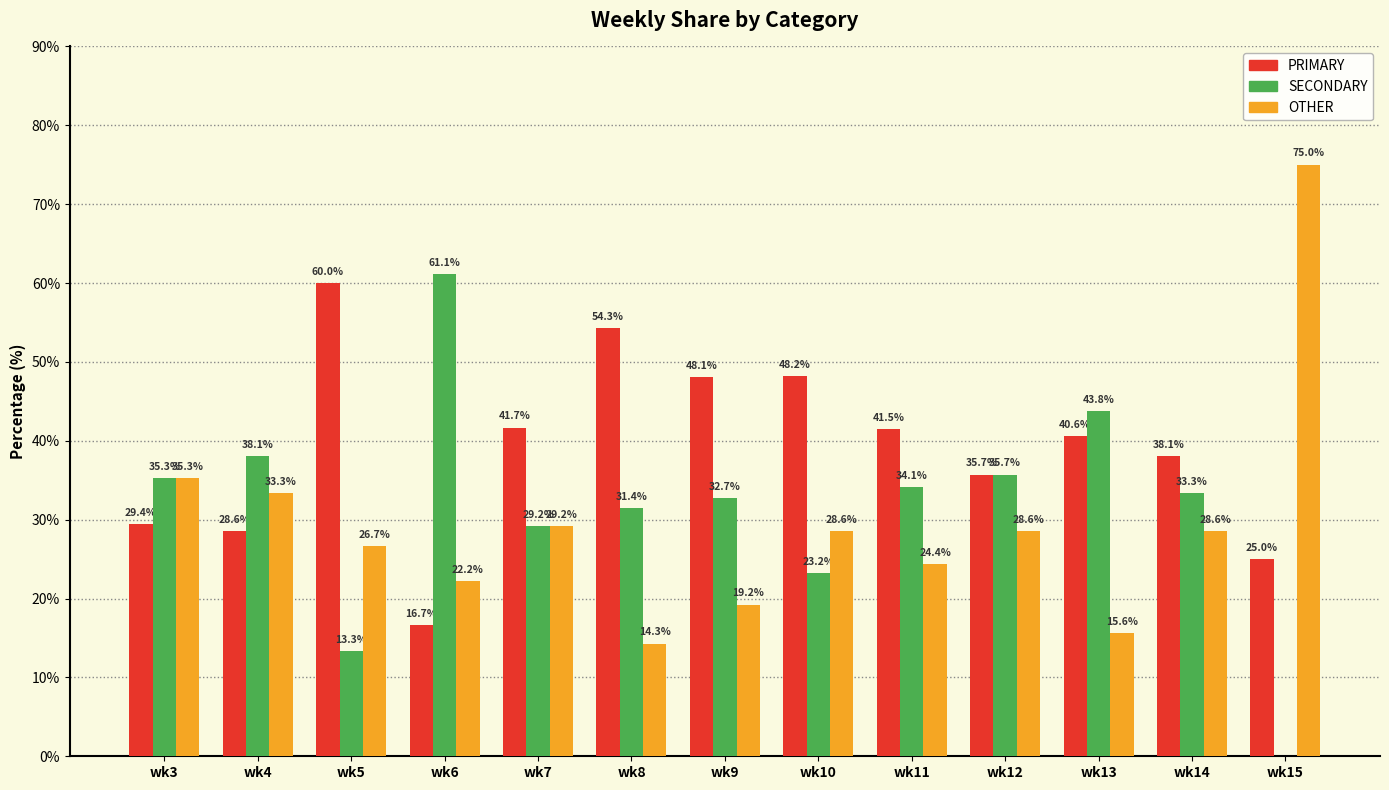

Which series has the largest total across all categories?

PRIMARY